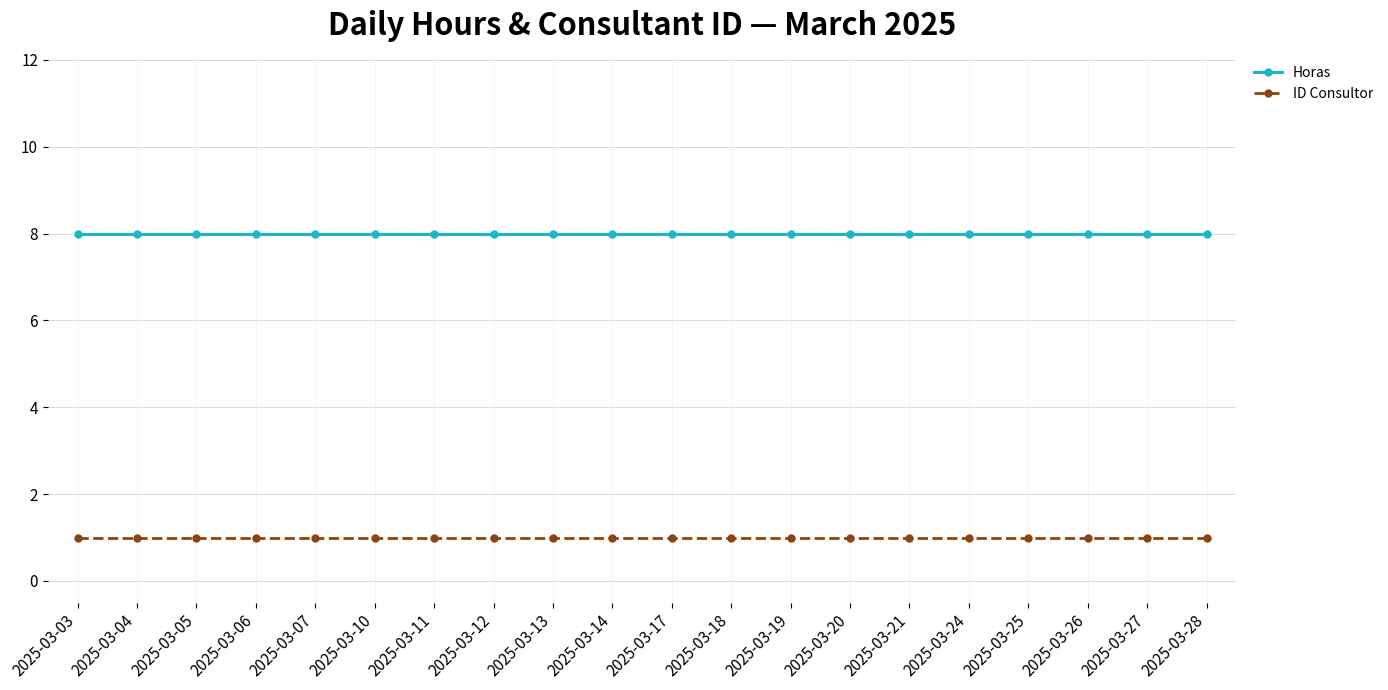

Which series has the largest total across all categories?

Horas